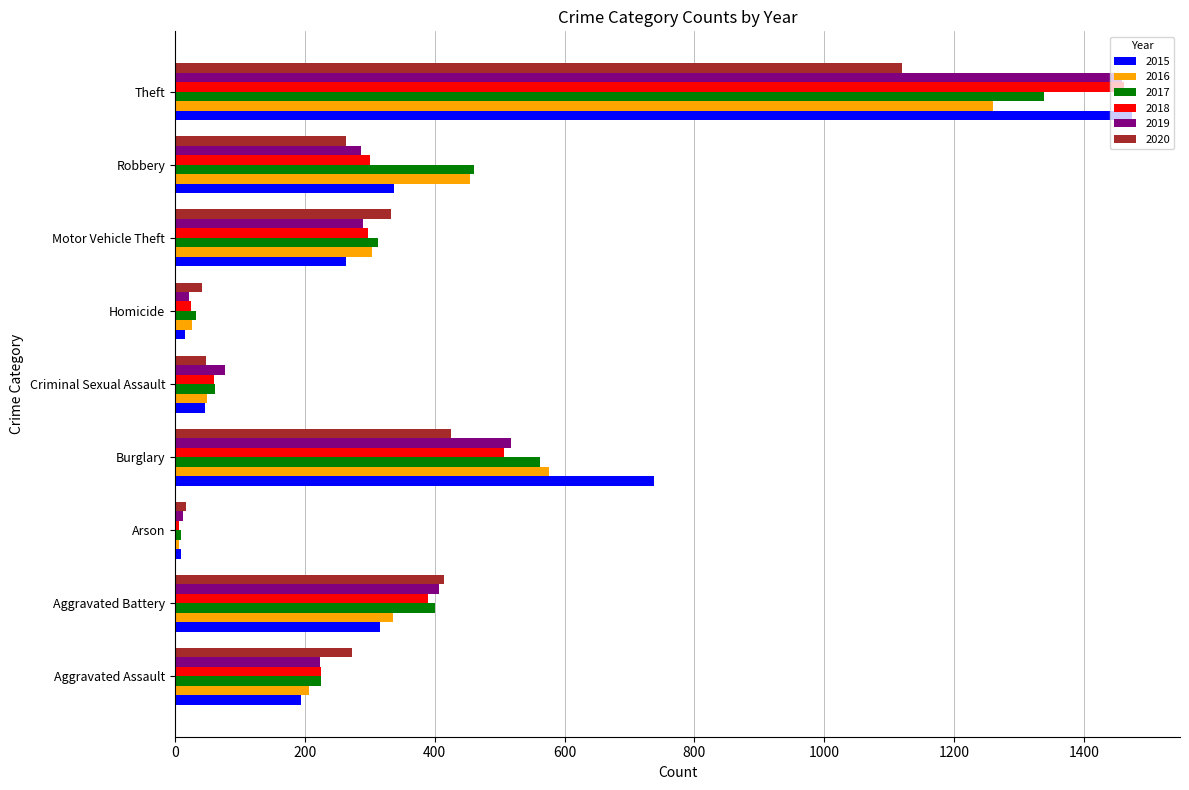

Between Aggravated Assault and Motor Vehicle Theft, which series saw the biggest shift?

2016